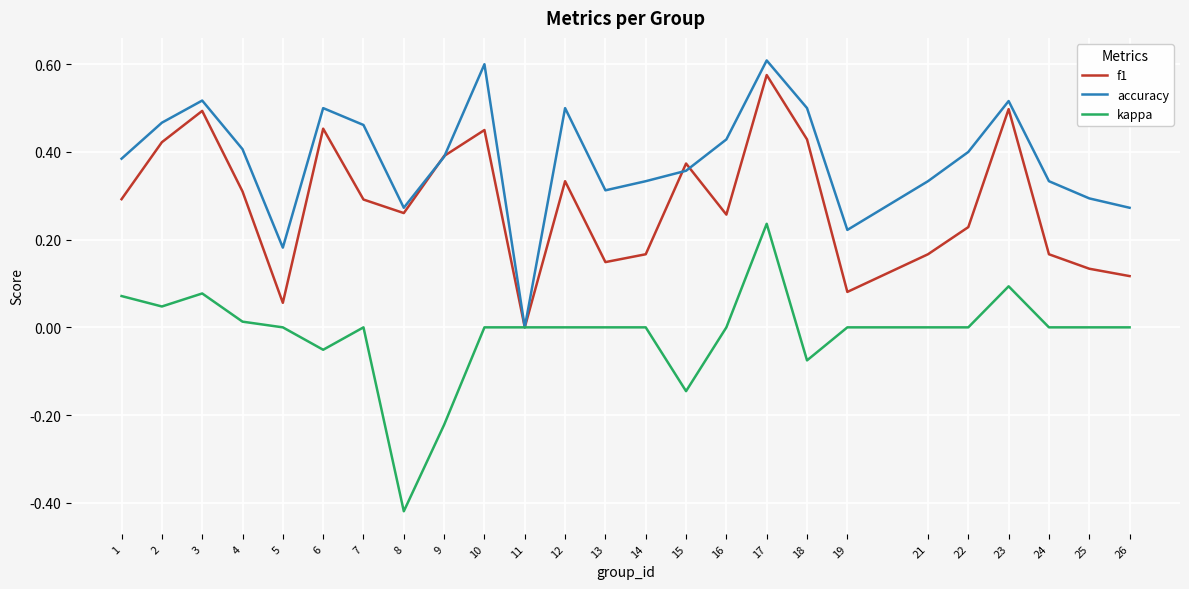

Between 18 and 19, which series saw the biggest shift?

f1